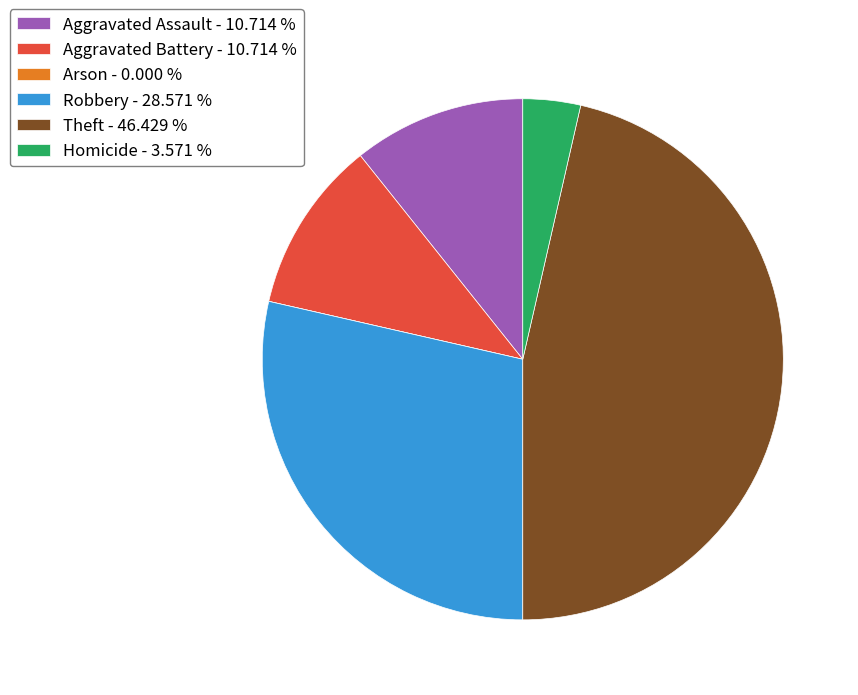

Do Robbery - 28.571 % and Aggravated Assault - 10.714 % together represent more than half of the pie?

No